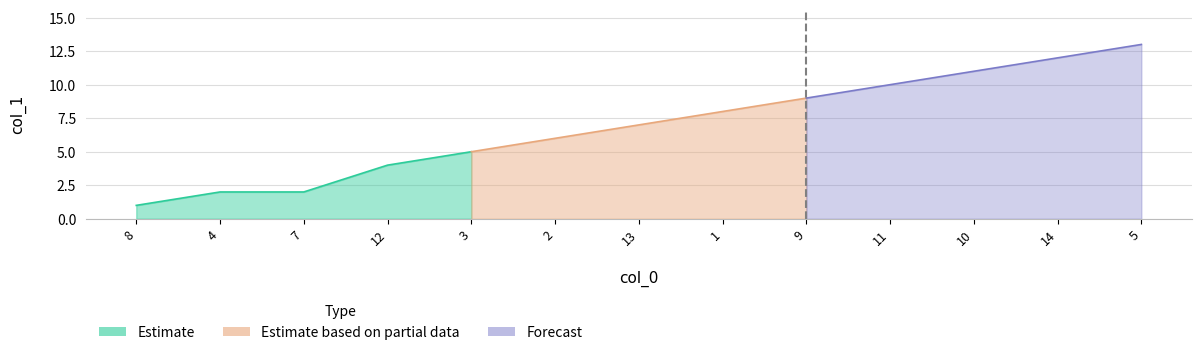

What is the sum of all values?

90